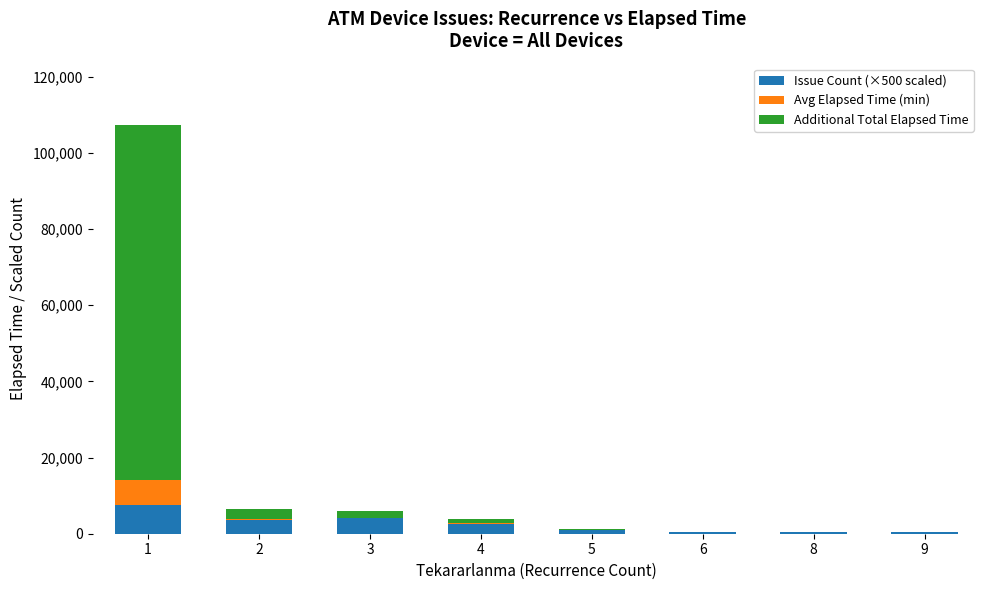

The value of Issue Count (×500 scaled) at 3 is 4000. True or false?

True